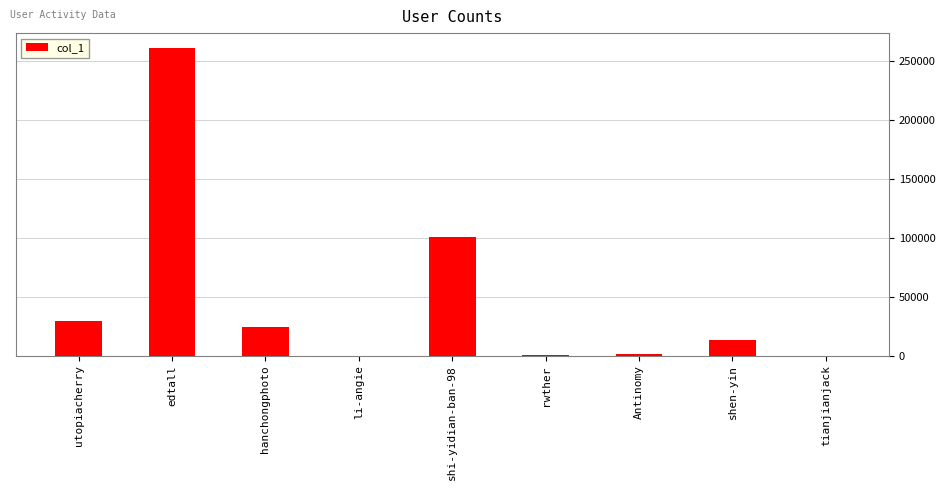

What is the average value?

47707